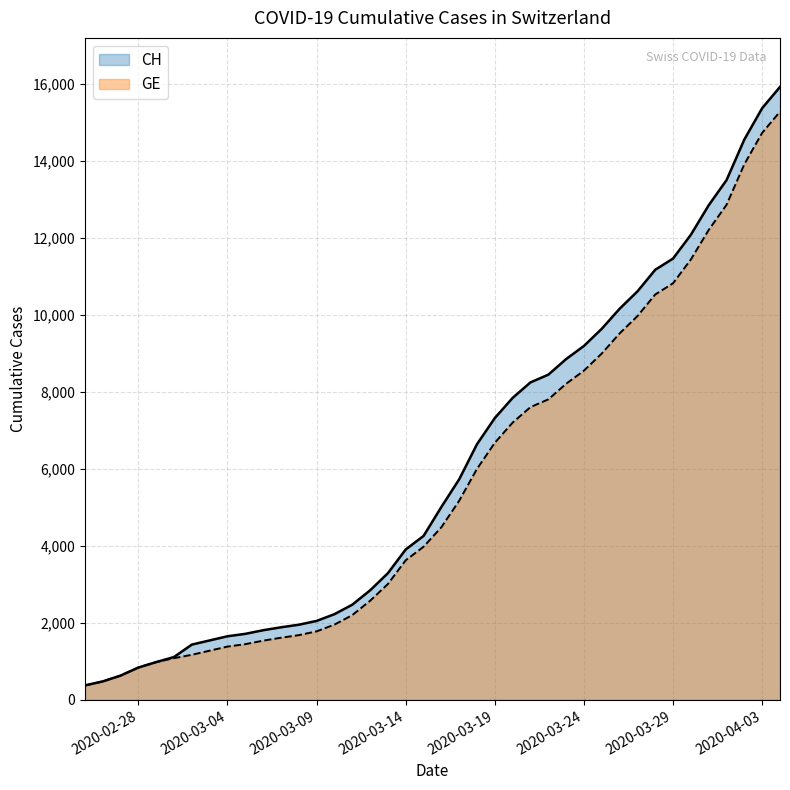

Reading left to right, extract all data points from this chart.

CH: 375	479	630	840	981	1113	1436	1544	1652	1715	1809	1885	1952	2051	2226	2472	2845	3291	3908	4259	5012	5731	6644	7323	7847	8249	8449	8855	9196	9642	10162	10613	11175	11467	12086	12852	13505	14561	15375	15926
GE: 375	479	630	840	981	1083	1171	1278	1384	1447	1538	1614	1681	1780	1955	2201	2574	3010	3627	3978	4485	5174	6002	6681	7205	7607	7807	8213	8554	9000	9520	9971	10533	10825	11444	12210	12863	13919	14733	15284